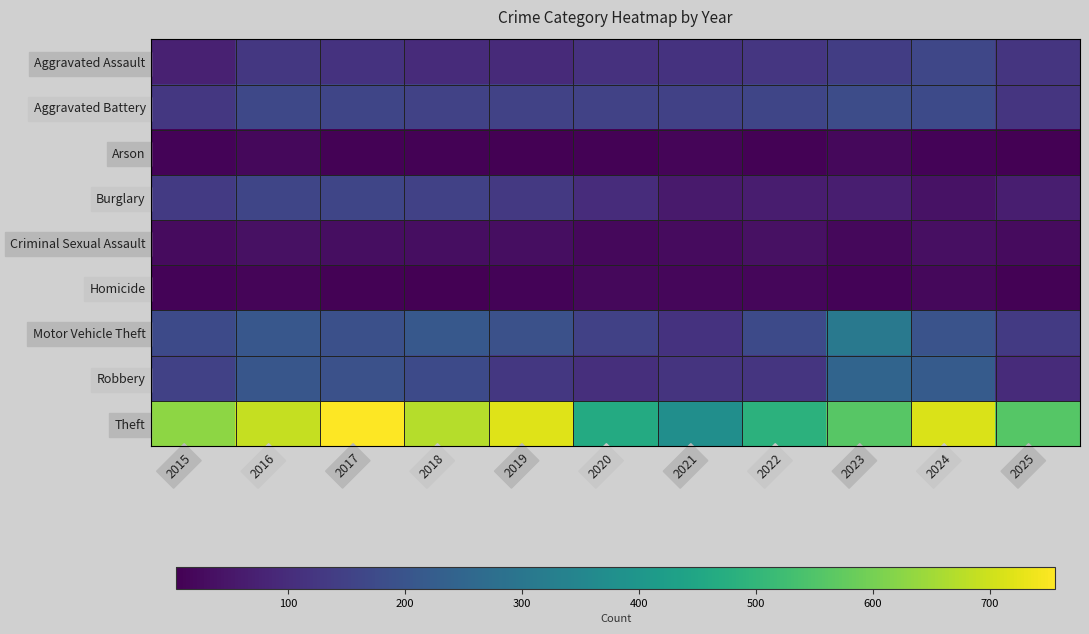

At 2019, list the series in order from largest to smallest.

Theft, Motor Vehicle Theft, Aggravated Battery, Burglary, Robbery, Aggravated Assault, Criminal Sexual Assault, Homicide, Arson